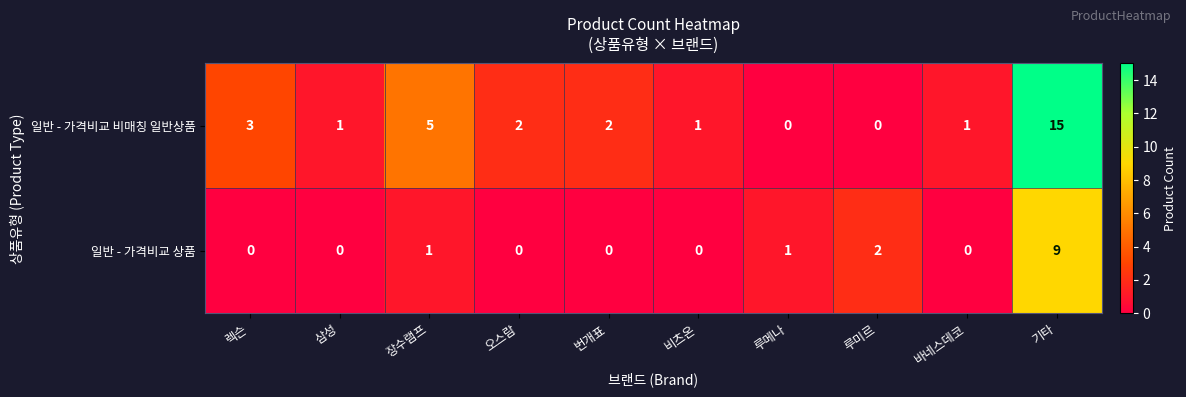

Where does the 일반 - 가격비교 비매칭 일반상품 series first go above 2?

렉슨